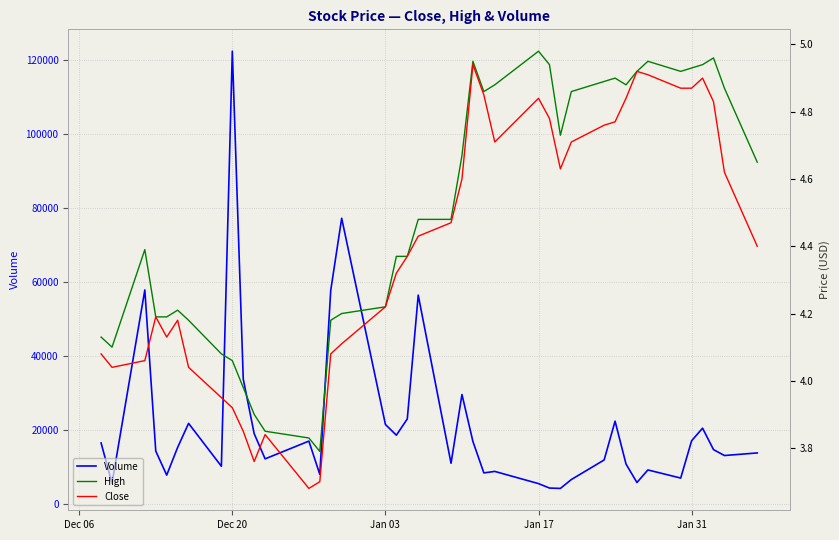

How many interior local valleys does the Volume series have?

12